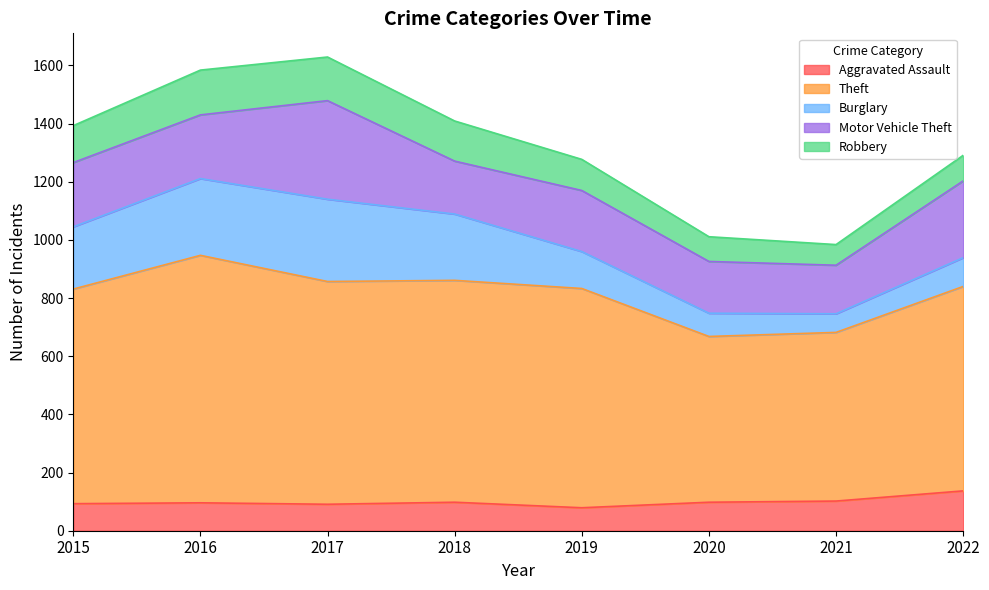

How many interior local valleys does the Aggravated Assault series have?

2